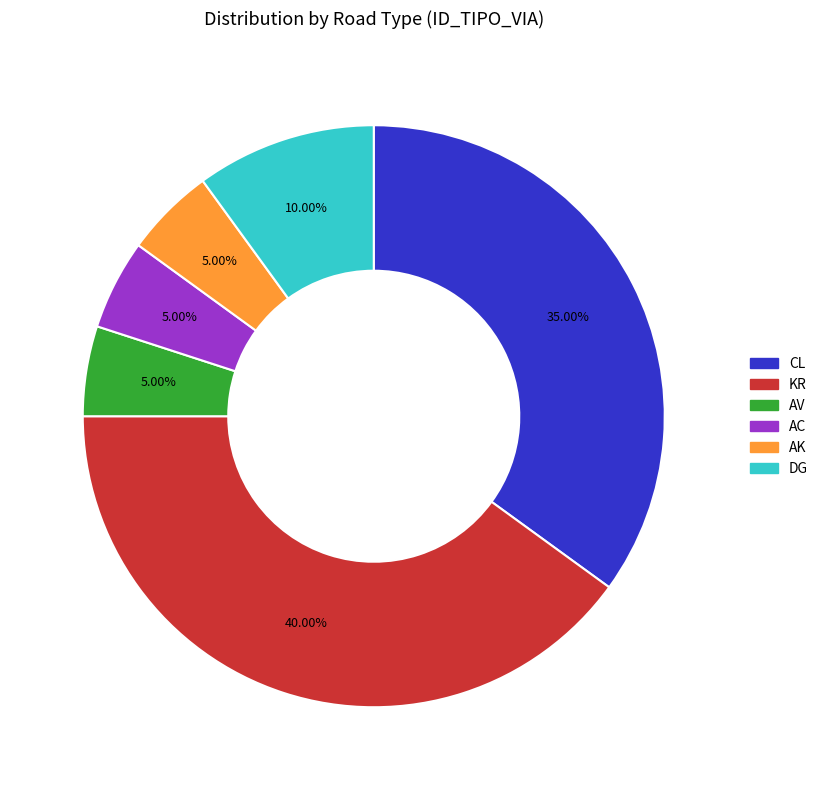

Is it true that AC is 5% of the pie?

True